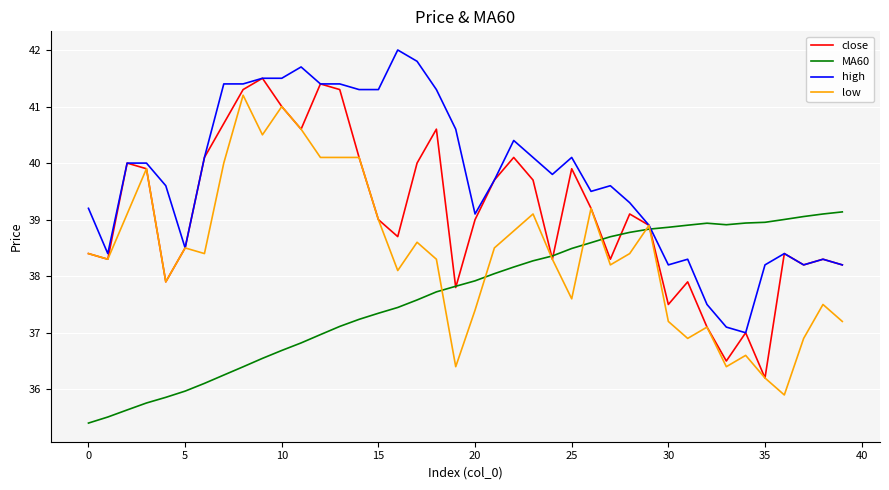

What is the smallest value displayed?

35.4